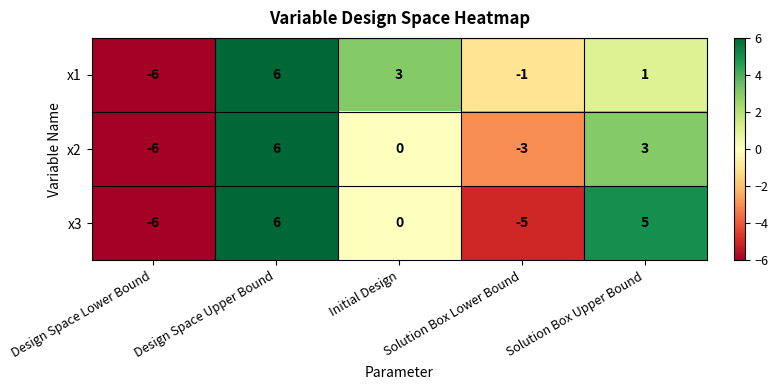

What is the difference between the maximum and second lowest values in the x1 series?

7